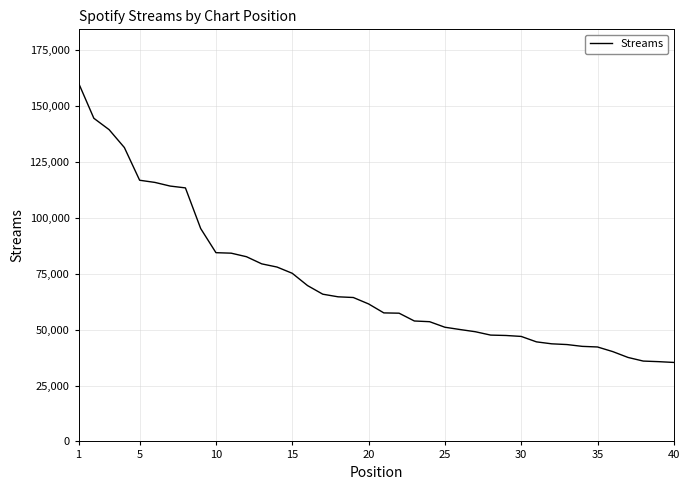

What is the difference between the maximum and minimum values?

124929